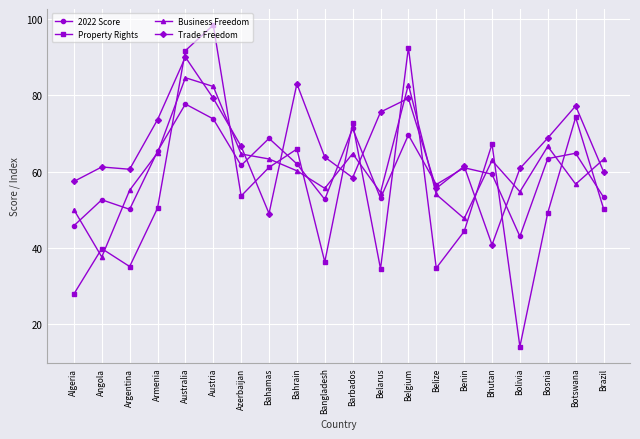

How many intersections are there between Trade Freedom and Property Rights?

10